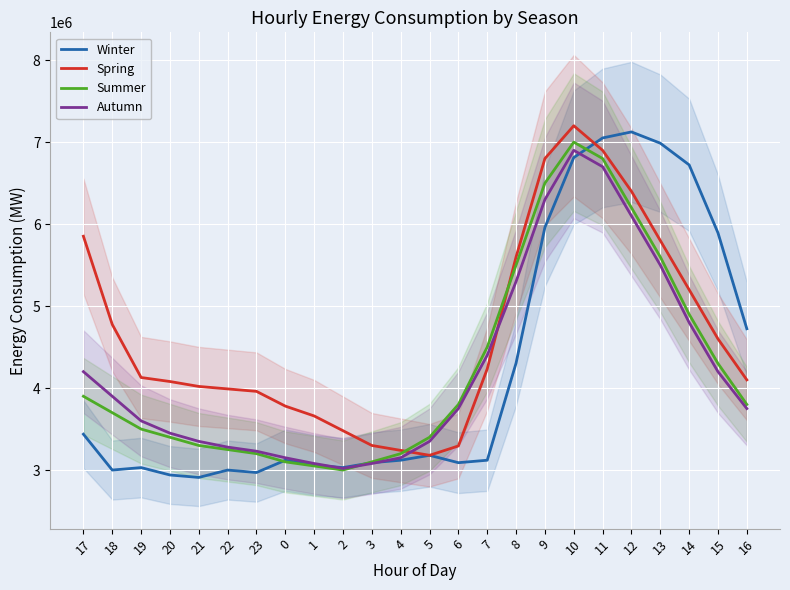

What is the value of the Winter point at the 7th from the left?

2970000